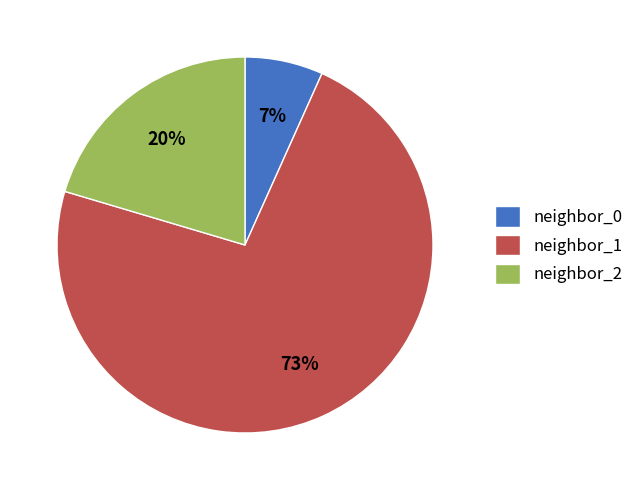

Is there a majority slice in this chart?

Yes